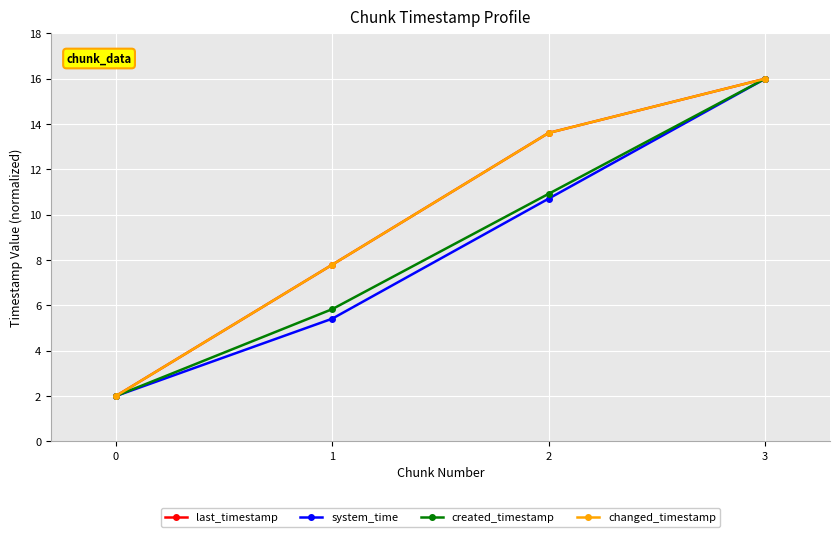

Rank the series by their maximum value, from lowest to highest.

last_timestamp, system_time, created_timestamp, changed_timestamp